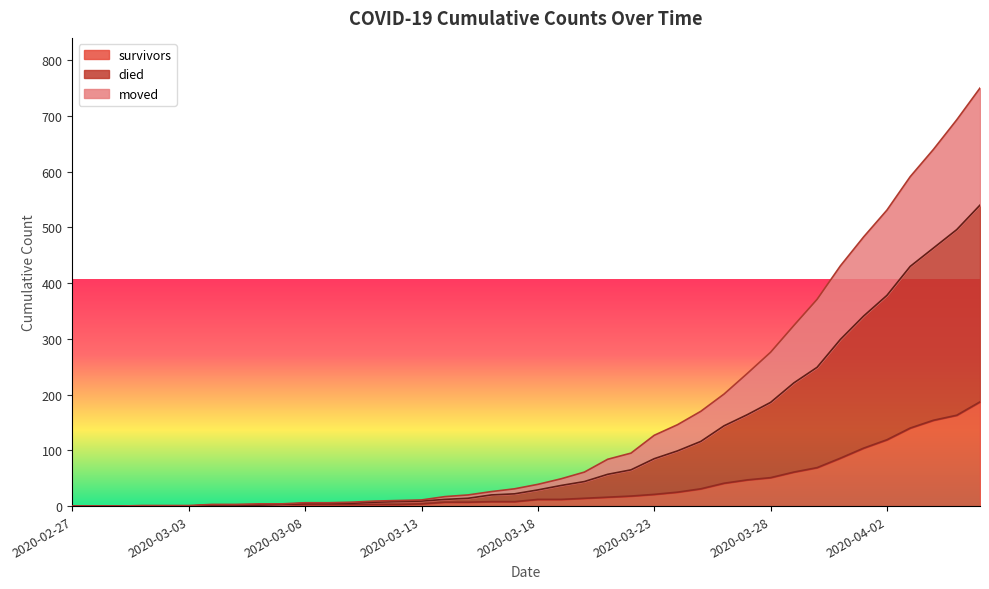

At which category does the chart reach its minimum across all series?

2020-02-27